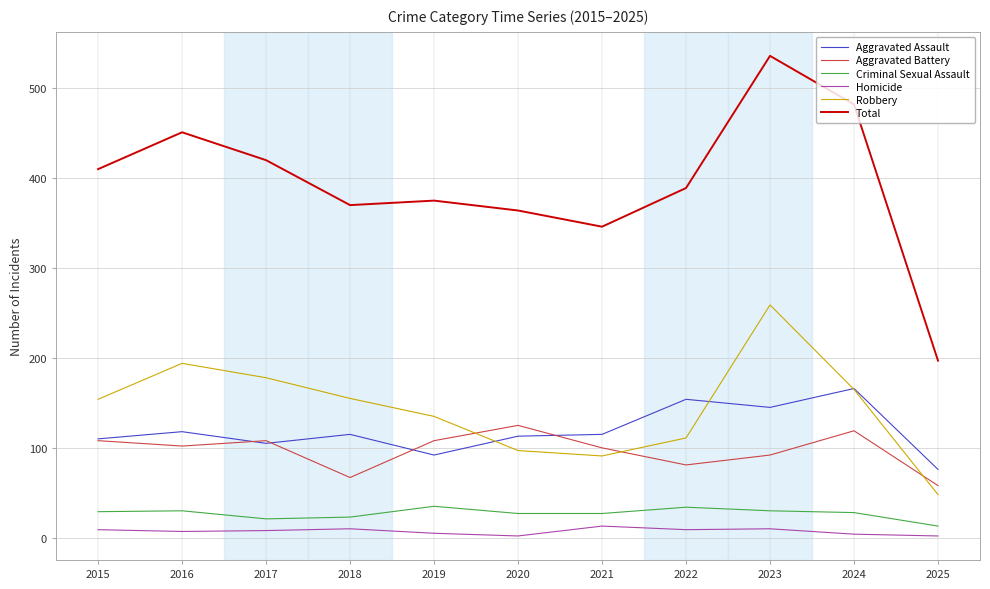

True or false: Criminal Sexual Assault and Total intersect in this chart.

False